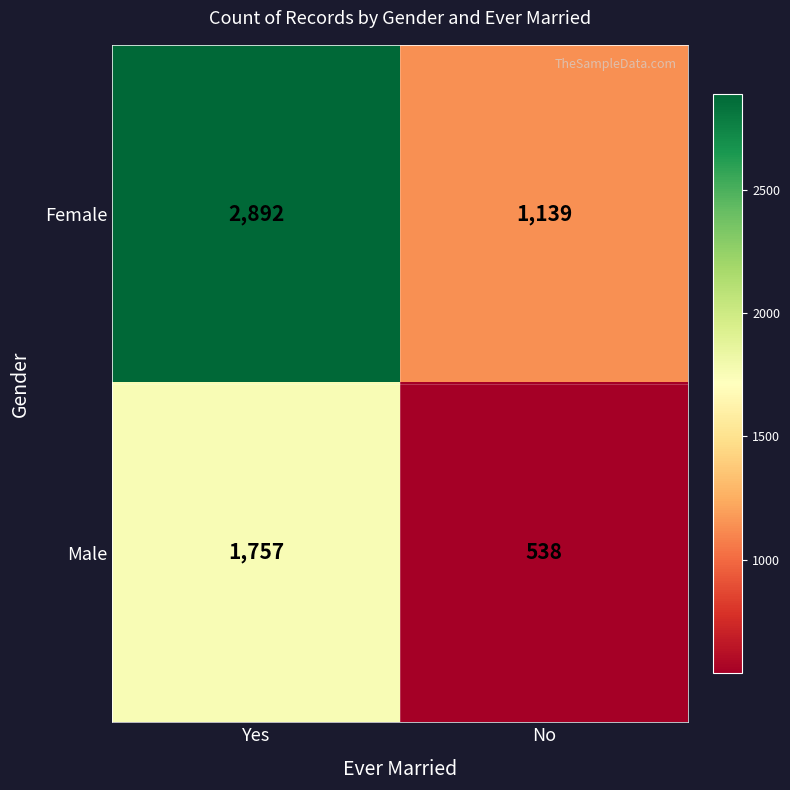

What is the sum of all Male values?

2295